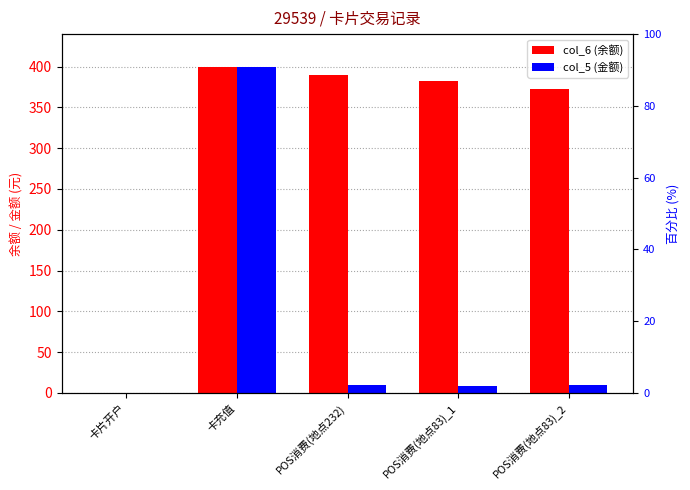

Read the col_5 (金额) value at POS消费(地点232).

10.0